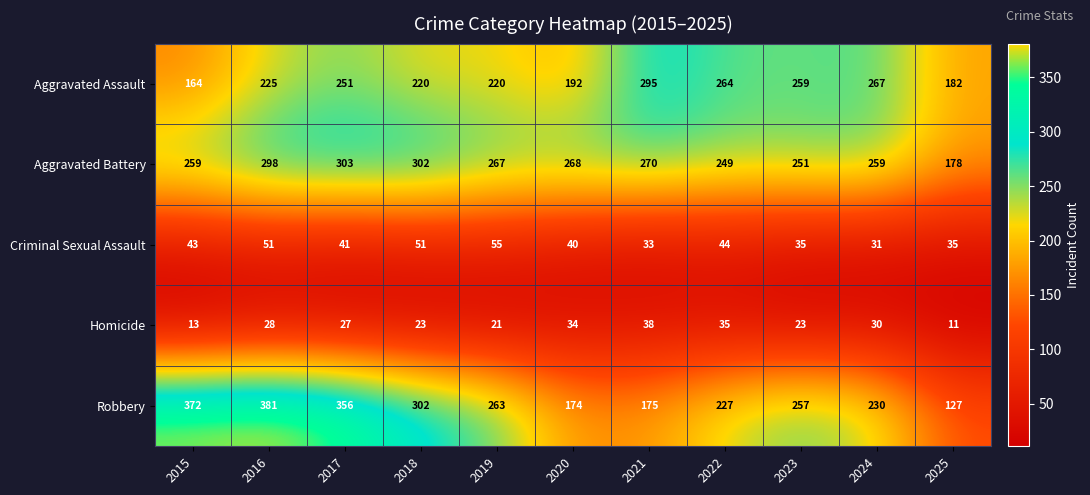

List the series in order of their peak value, lowest first.

Homicide, Criminal Sexual Assault, Aggravated Assault, Aggravated Battery, Robbery